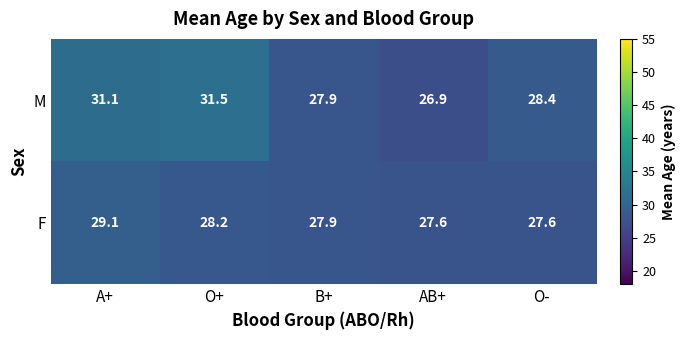

At which category is the sum across all series the highest?

A+